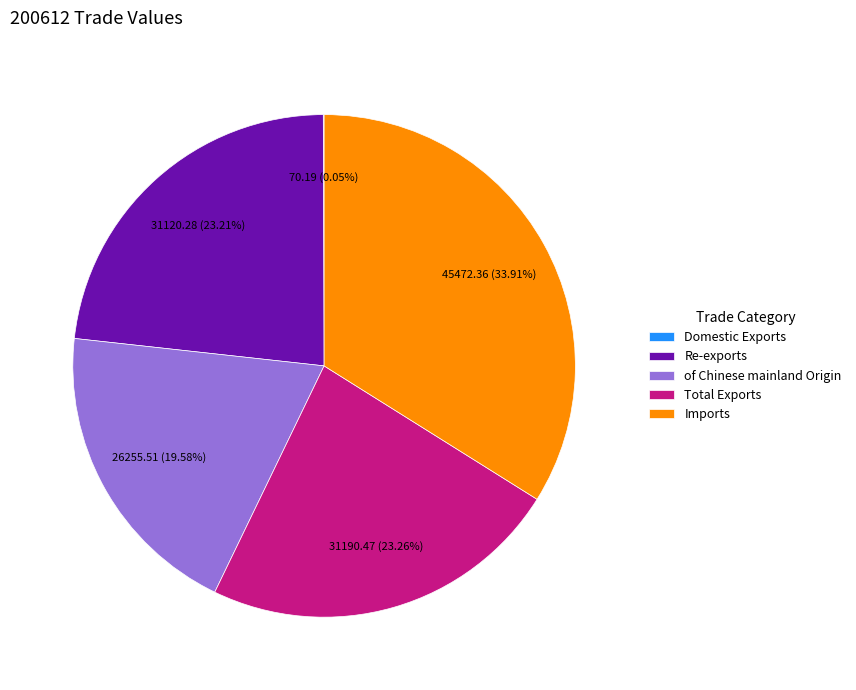

Which slice is the largest?

Imports